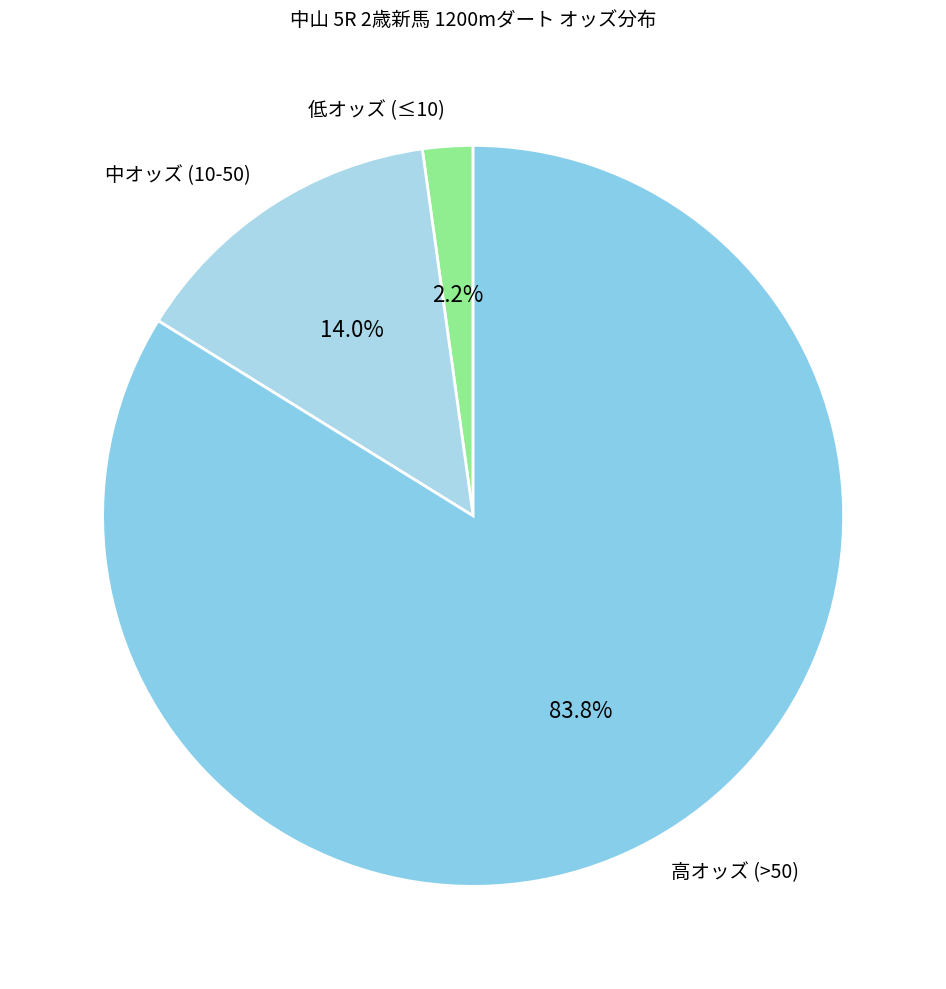

Between 中オッズ (10-50) and 高オッズ (>50), which is larger?

高オッズ (>50)